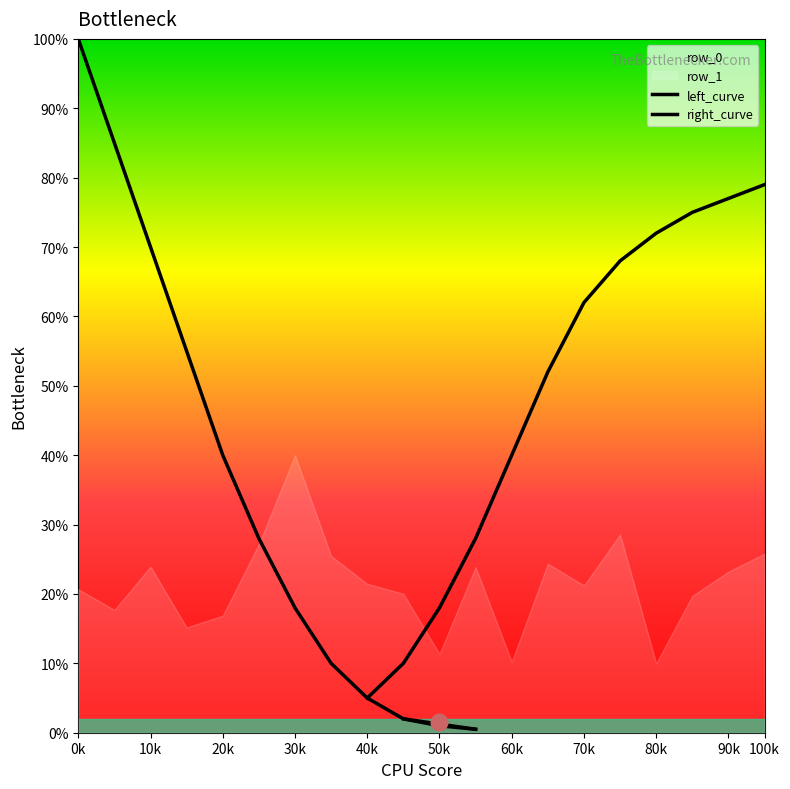

What is the average value of the left_curve series?

34.5